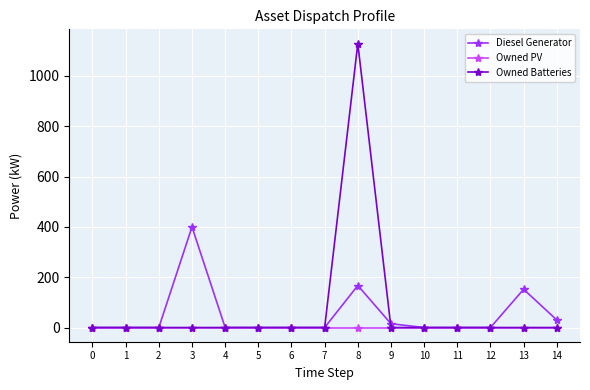

Is the value of Diesel Generator at 3 greater than the value of Owned PV at 5?

Yes